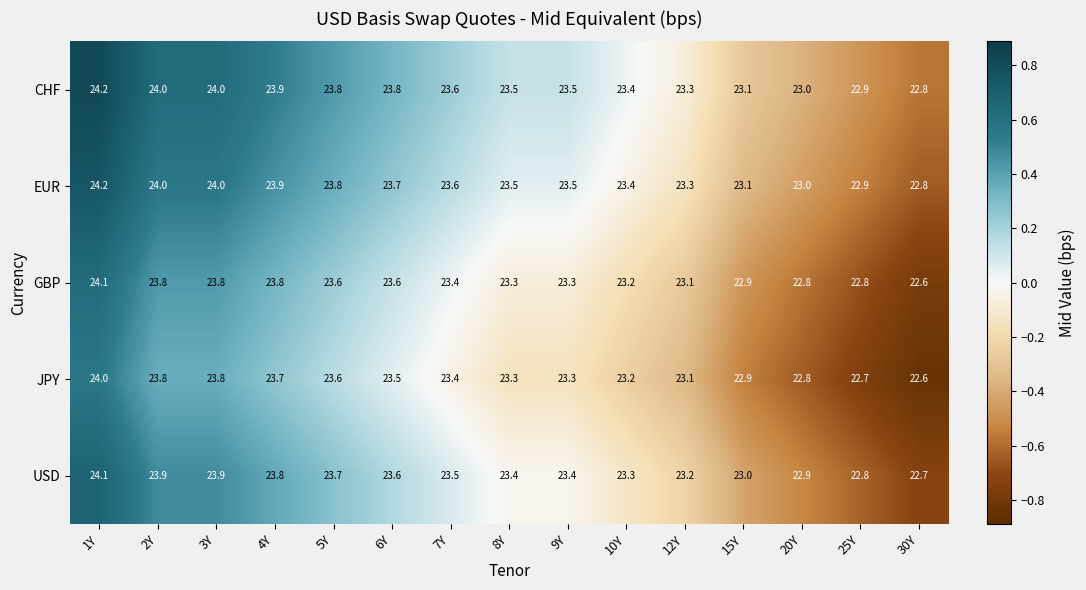

At which label does GBP reach its minimum?

30Y